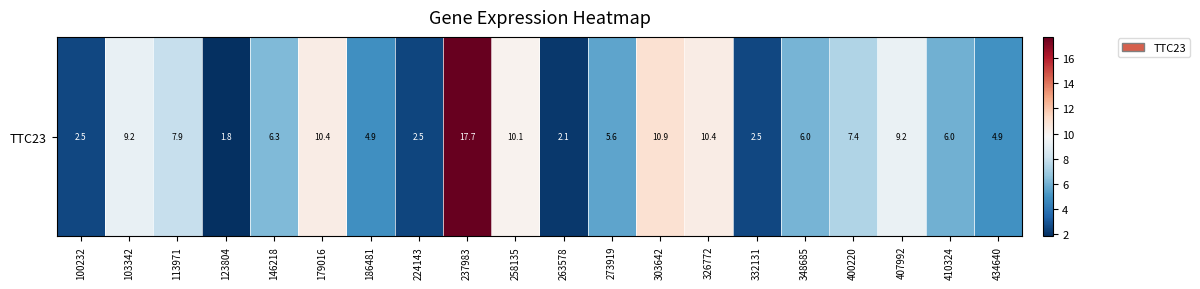

Reading right to left, list all the values displayed in this chart.

434640=4.9	410324=6.0	407992=9.2	400220=7.4	348685=6.0	332131=2.5	326772=10.4	303642=10.9	273919=5.6	263578=2.1	258135=10.1	237983=17.7	224143=2.5	186481=4.9	179016=10.4	146218=6.3	123804=1.8	113971=7.9	103342=9.2	100232=2.5